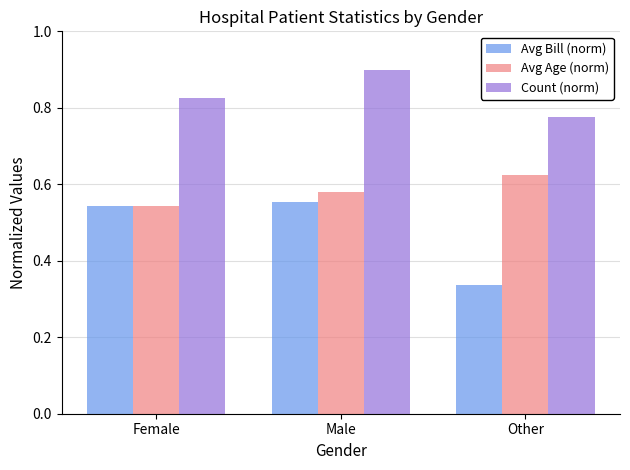

What position from the left is Other?

3